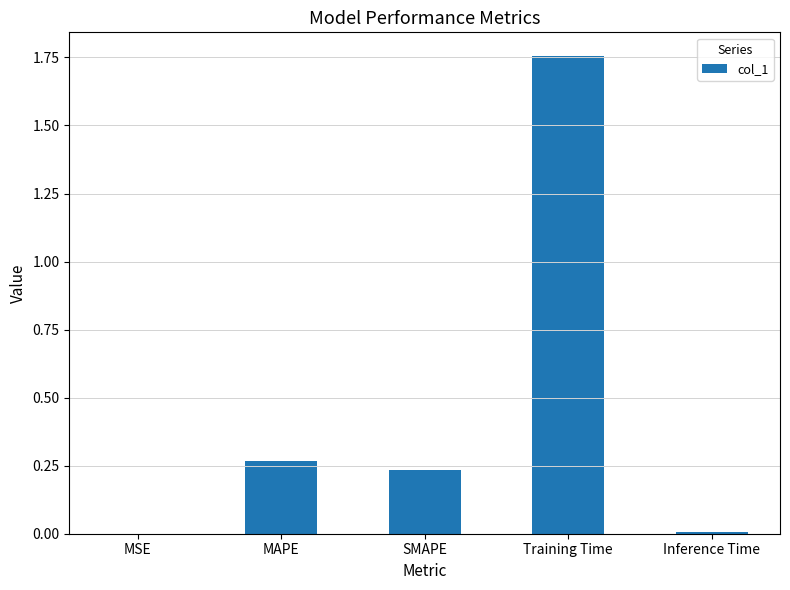

How many categories are shown in the chart?

5